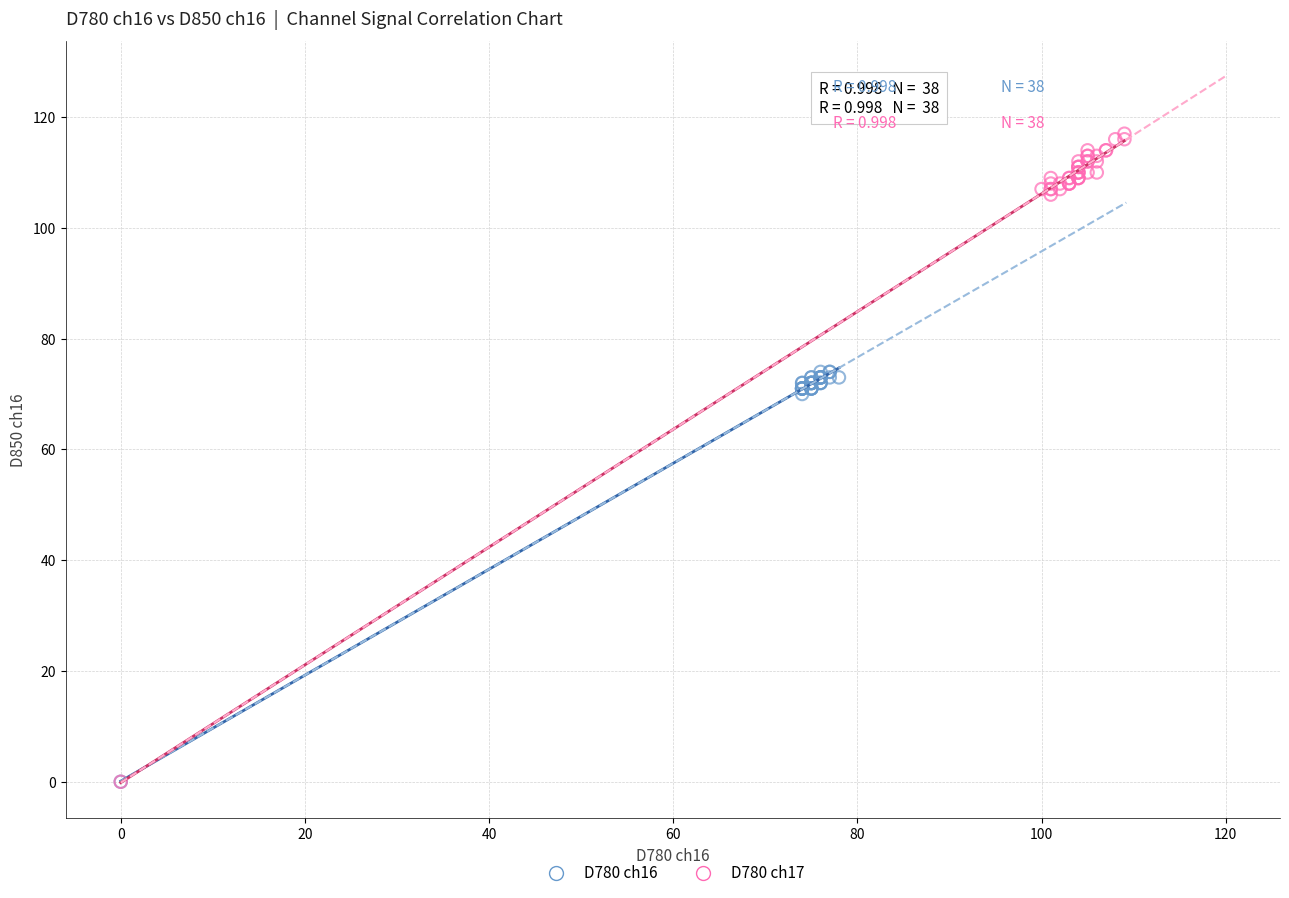

What are all the series names shown in the legend?

D780 ch16, D780 ch17